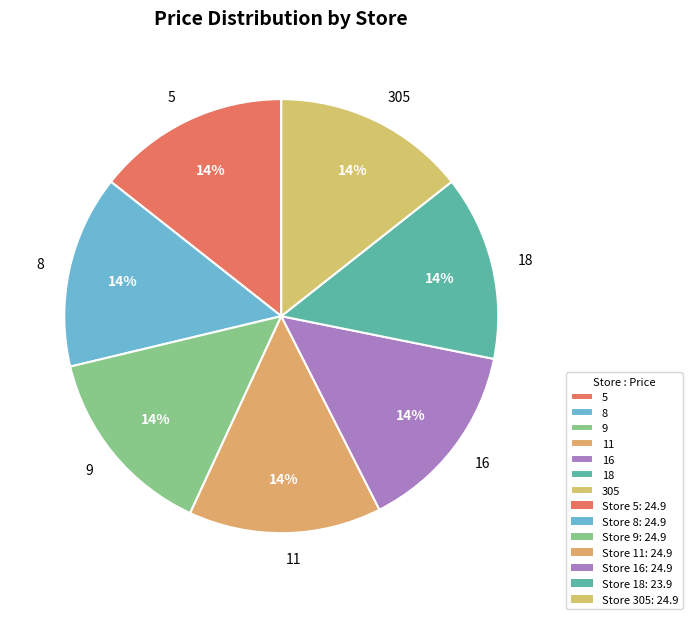

Approximately how many times larger is the value at 16 compared to 18?

1.0